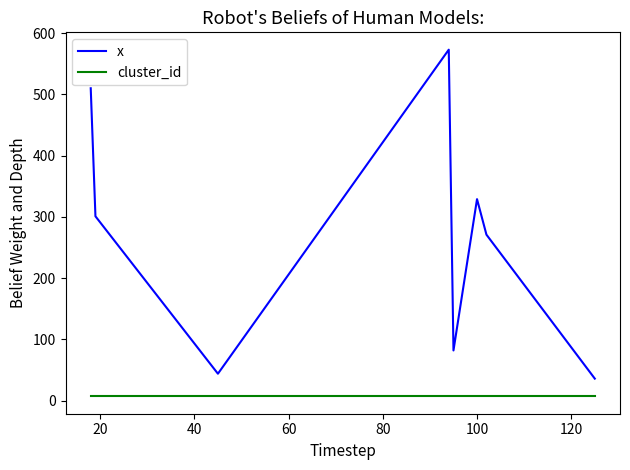

What is the maximum value shown in the chart?

573